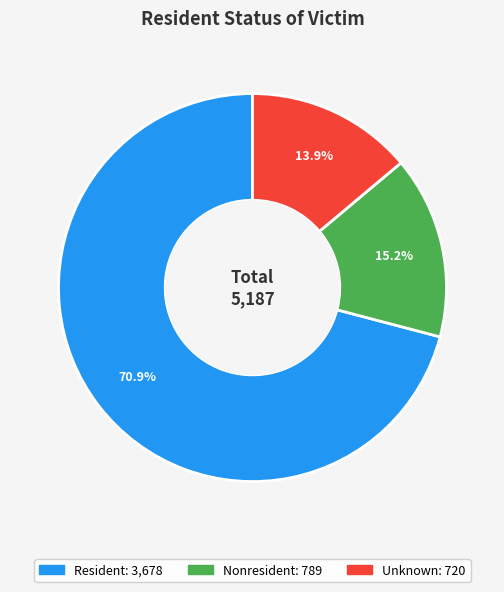

What percentage is the Resident slice, to the nearest percent?

71%